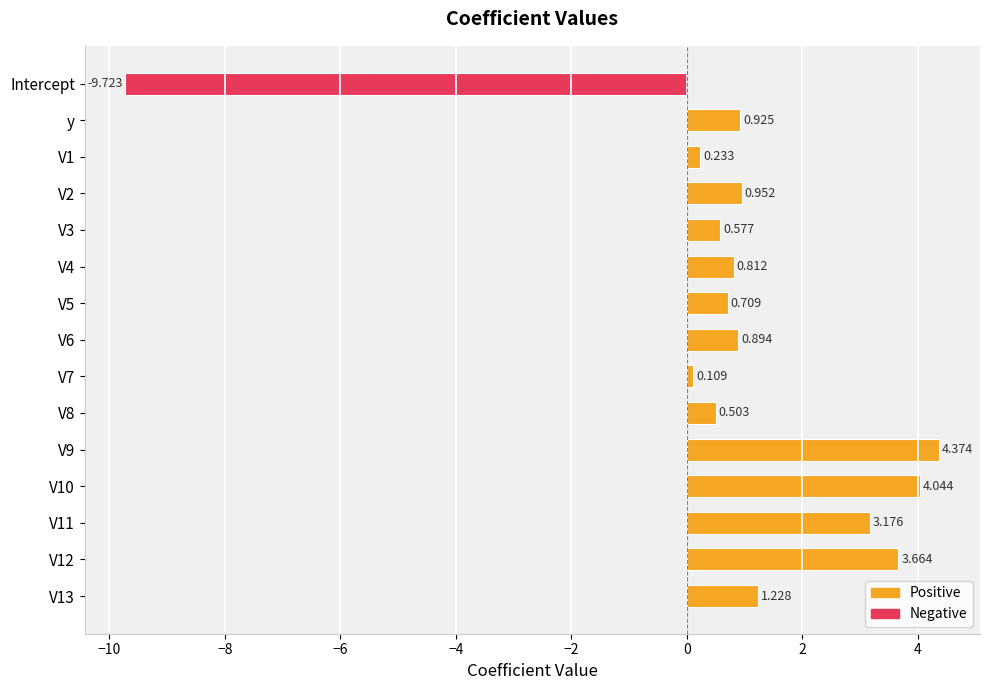

At which category does the chart reach its minimum across all series?

Intercept